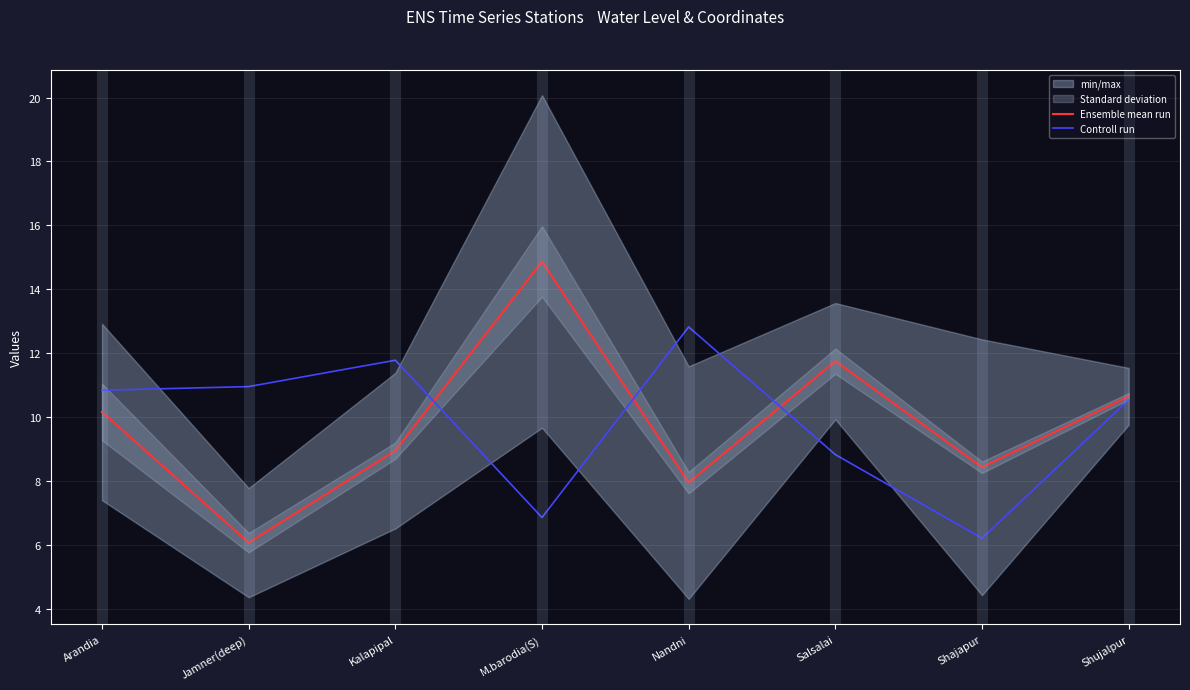

What is the label of the 3rd point from the left?

Kalapipal